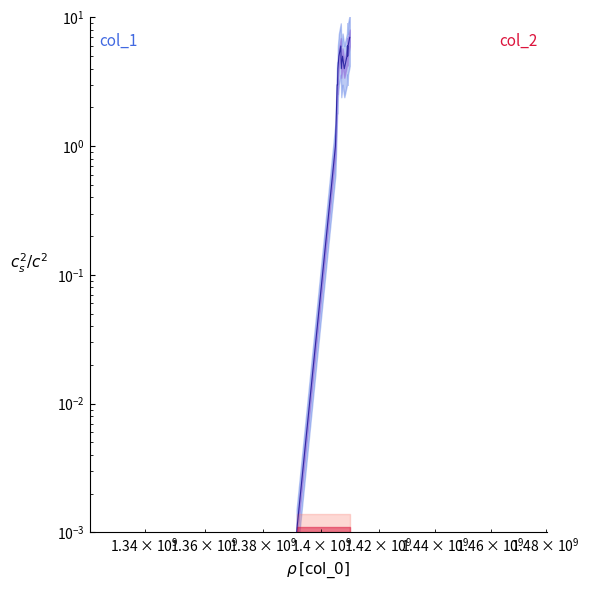

The chart shows a value of 0.0 at 1391380059. True or false?

False